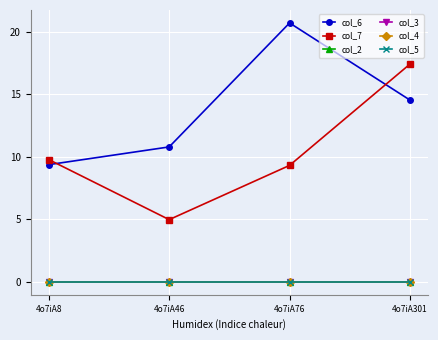

The col_7 series shows 17.4 at 4o7iA301. True or false?

True